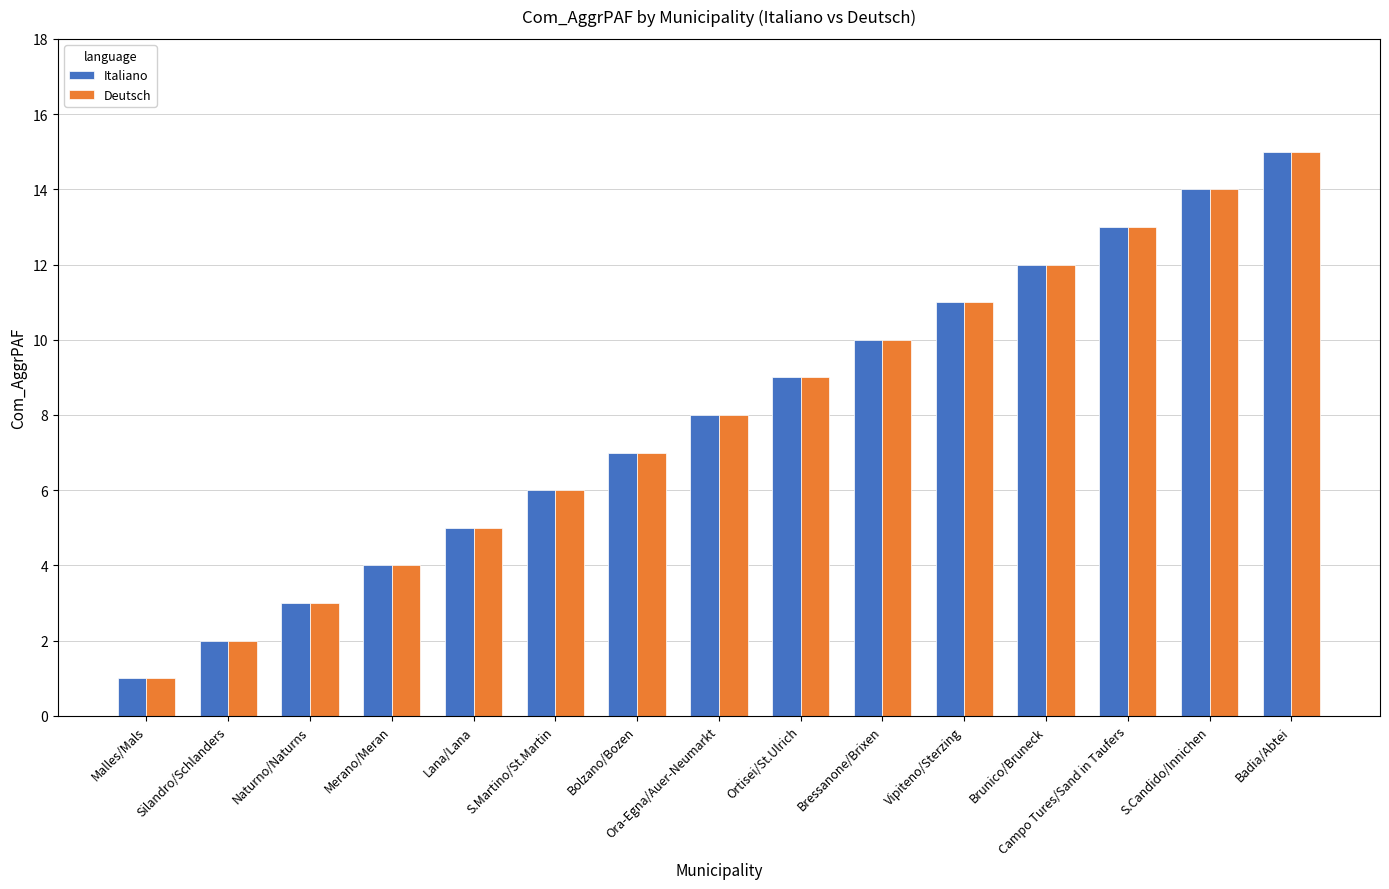

What is the difference between the maximum and minimum values in the Deutsch series?

14